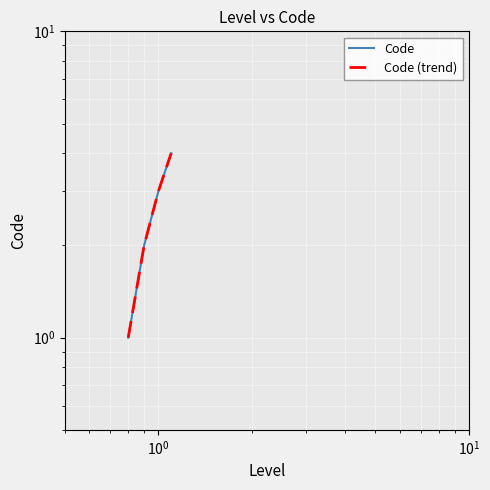

Reading left to right, what are all the values shown in this chart?

Code: 1	2	3	4
Code (trend): 1	2	3	4